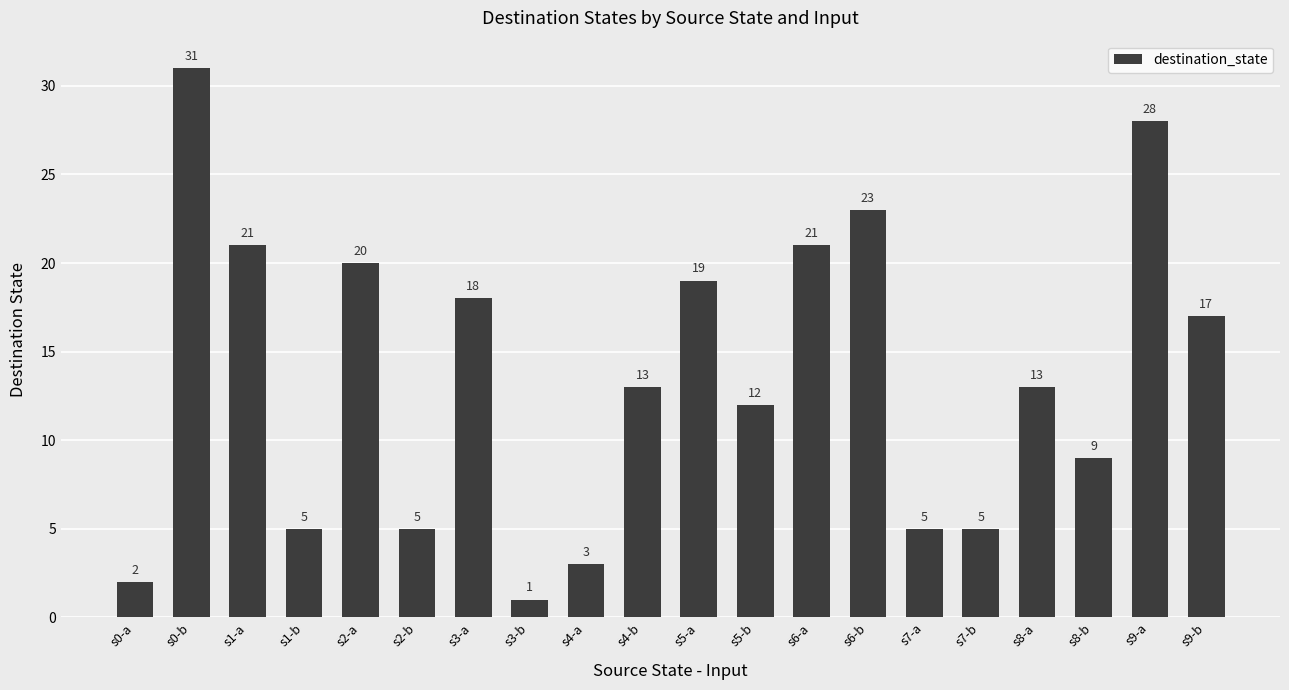

Are the bars grouped side by side (vs. stacked)?

No